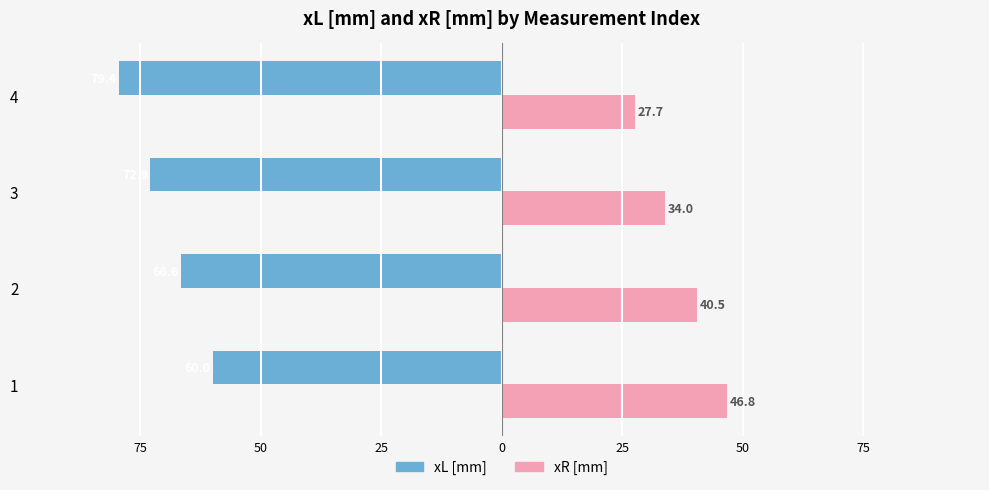

What are all the series names shown in the legend?

xL [mm], xR [mm]